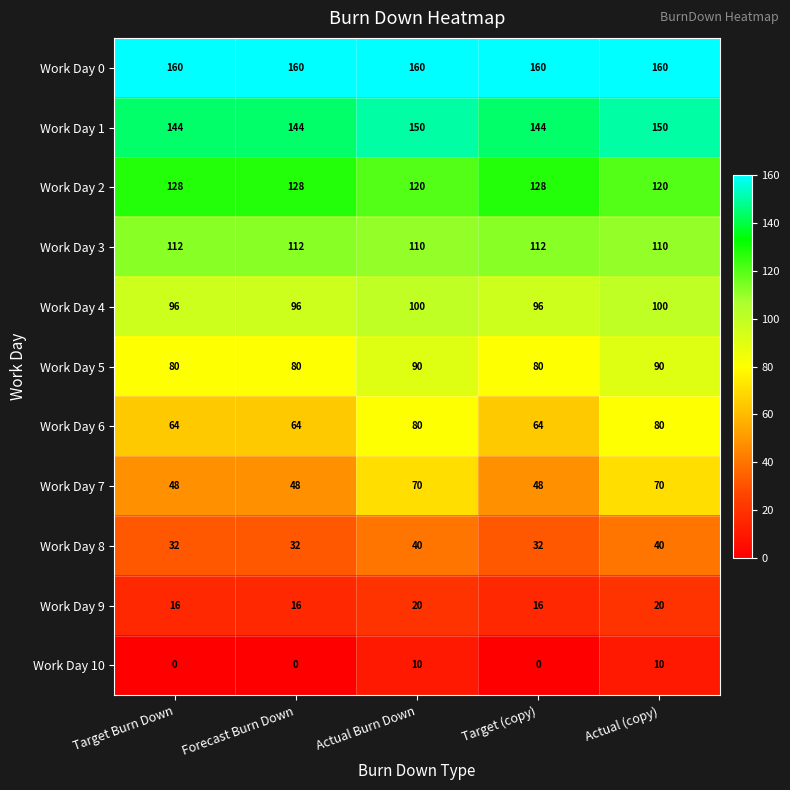

What value does the Work Day 9 series have at Actual (copy)?

20